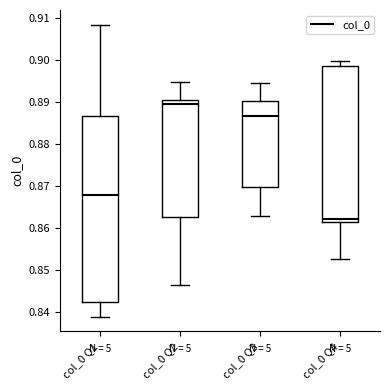

Reading left to right, transcribe this box plot: for each box, give where its median line is, the range the box spans, and where its two whiskers end, as read against the y-axis. The values are not printed on the chart, so give them approximately, as read against the axis.

col_0 Q1: median 0.868, box 0.842 to 0.887, whiskers 0.839 to 0.908
col_0 Q2: median 0.890 (just below the box's upper edge), box 0.863 to 0.890, whiskers 0.846 to 0.895
col_0 Q3: median 0.887, box 0.870 to 0.890, whiskers 0.863 to 0.894
col_0 Q4: median 0.862, box 0.861 to 0.899, whiskers 0.852 to 0.900